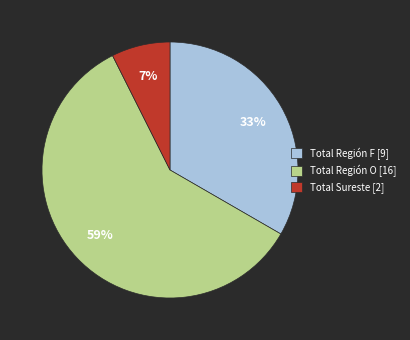

Is there a majority slice in this chart?

Yes